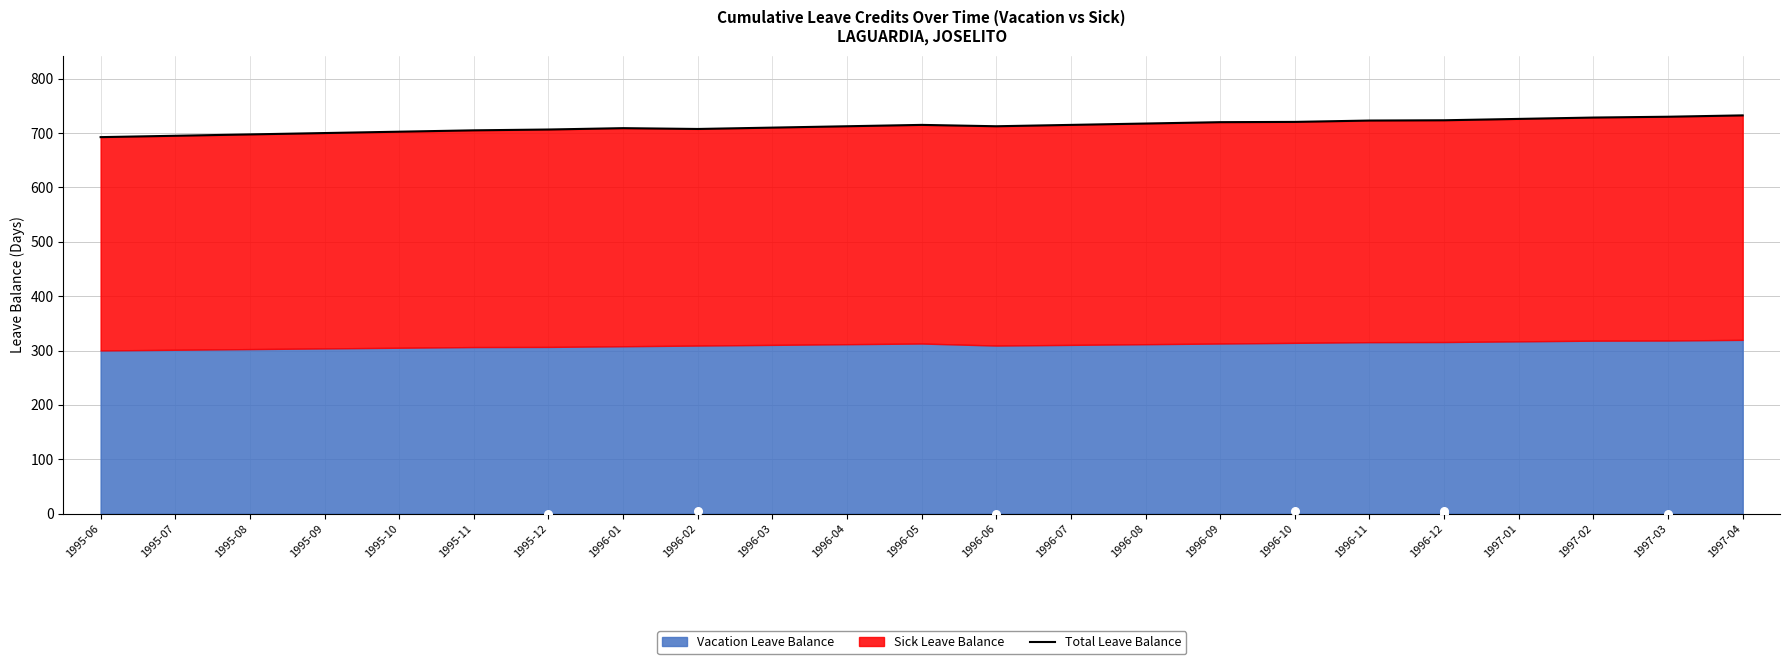

What is the change in value from 1995-12 to 1996-04?

+6.0